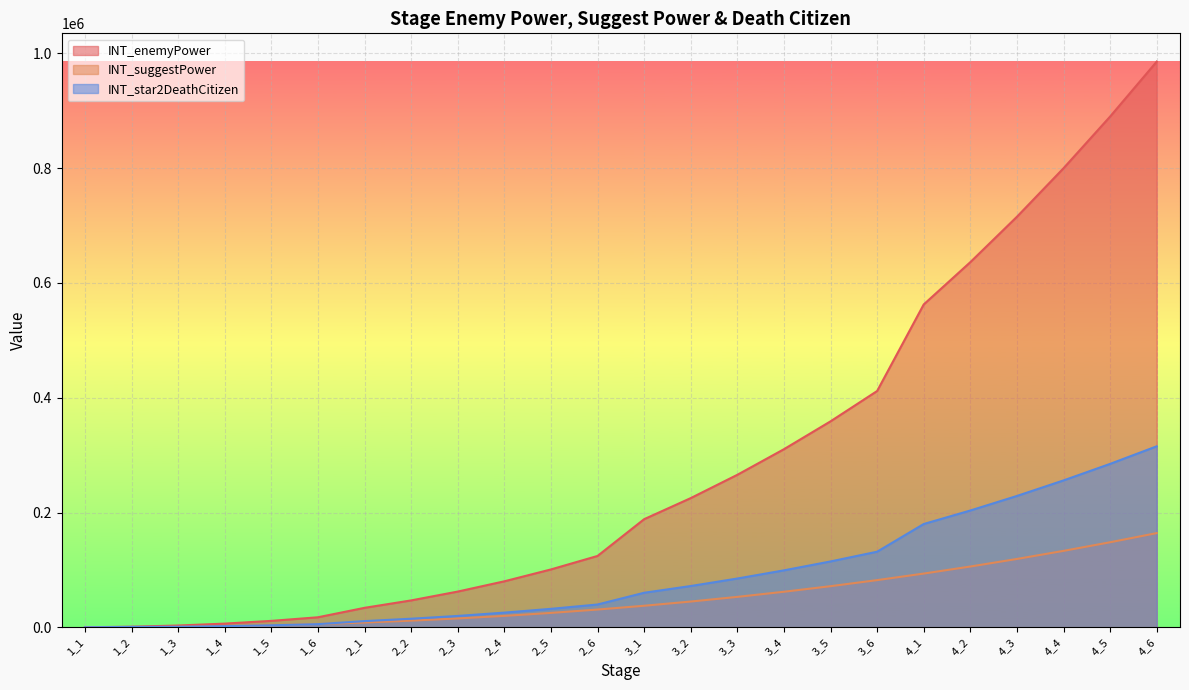

Rank the series by their maximum value, from lowest to highest.

INT_suggestPower, INT_star2DeathCitizen, INT_enemyPower